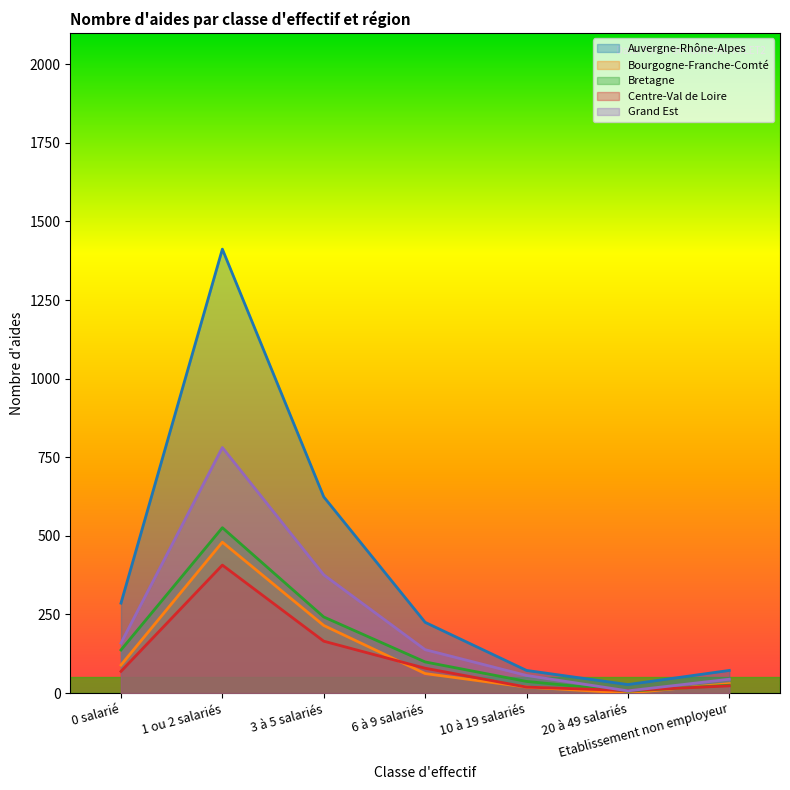

Read the Auvergne-Rhône-Alpes value at 20 à 49 salariés, to the nearest 10.

30